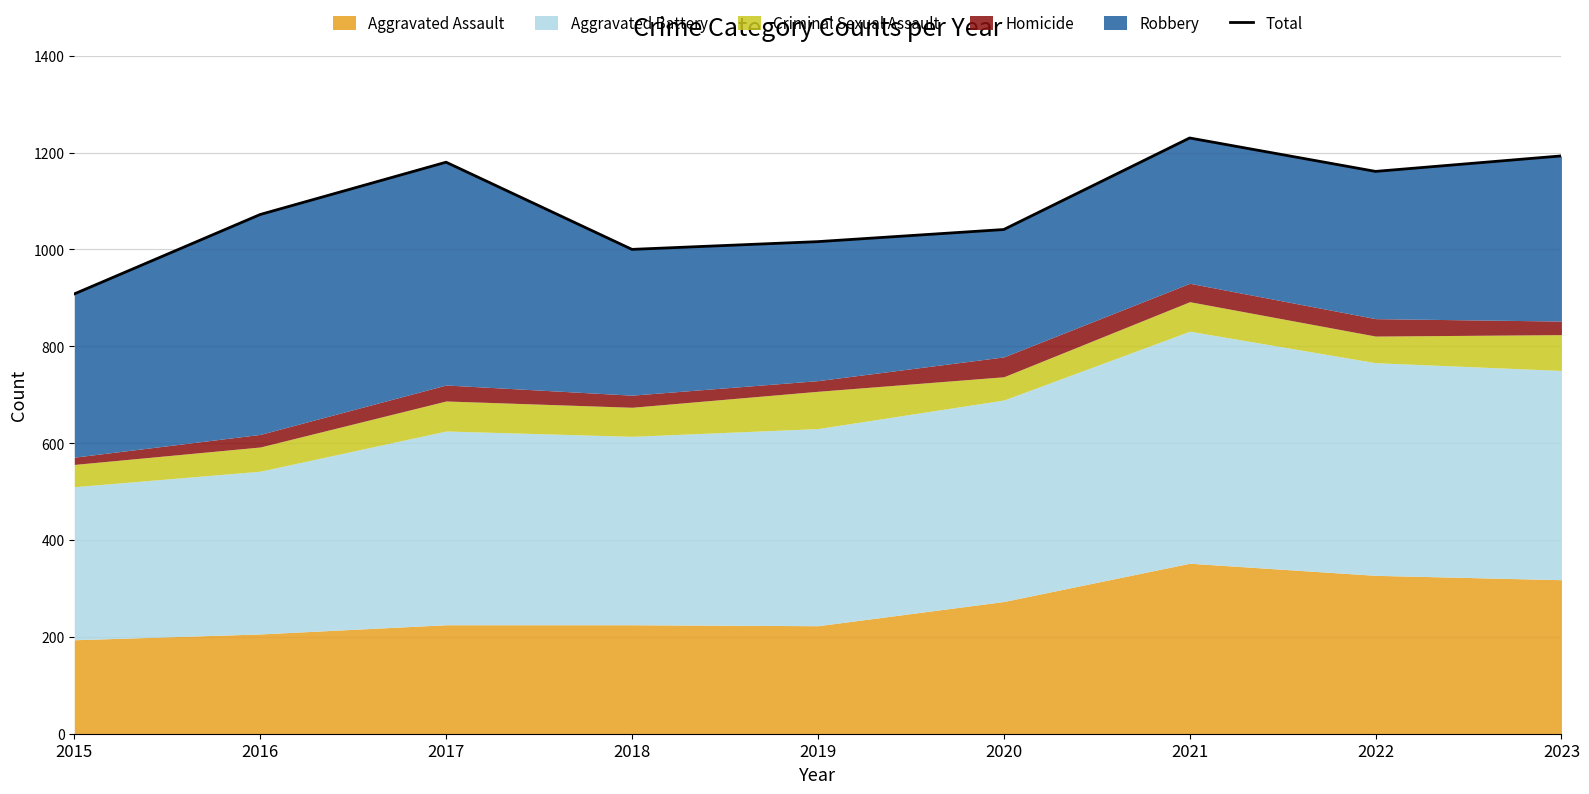

Between 2016 and 2015, which is larger?

2016